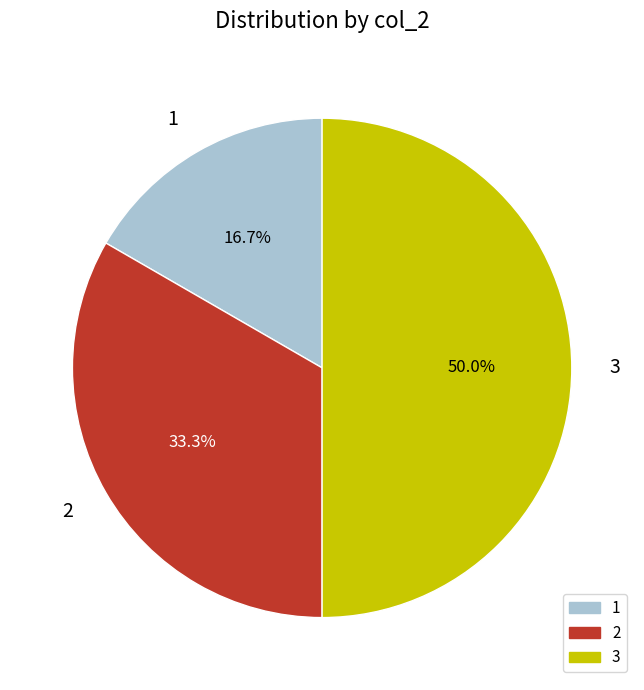

How much of the chart is everything except 3?

50.0%